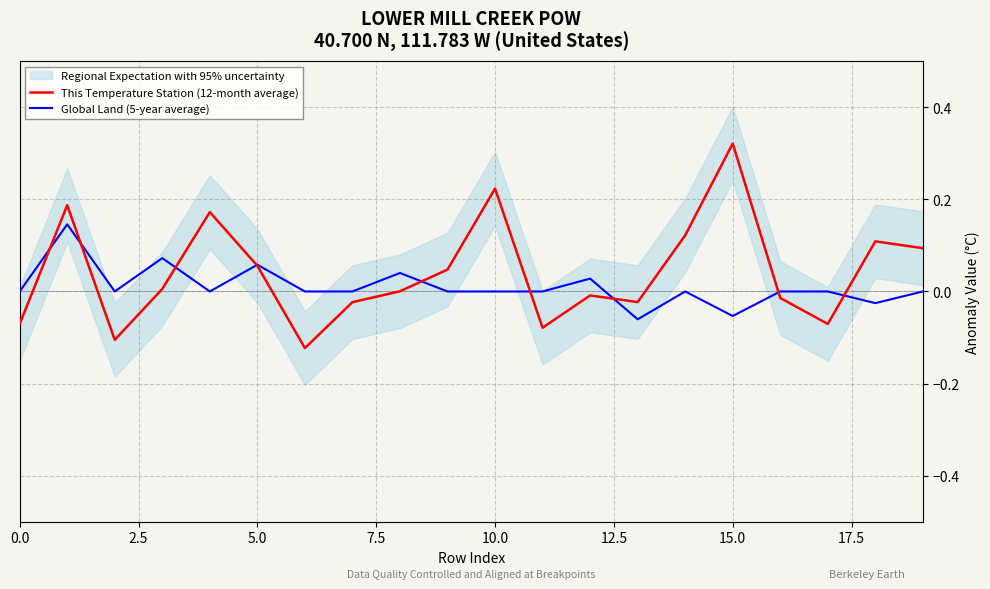

The value of Global Land (5-year average) at 0.0 is 0.1. True or false?

False